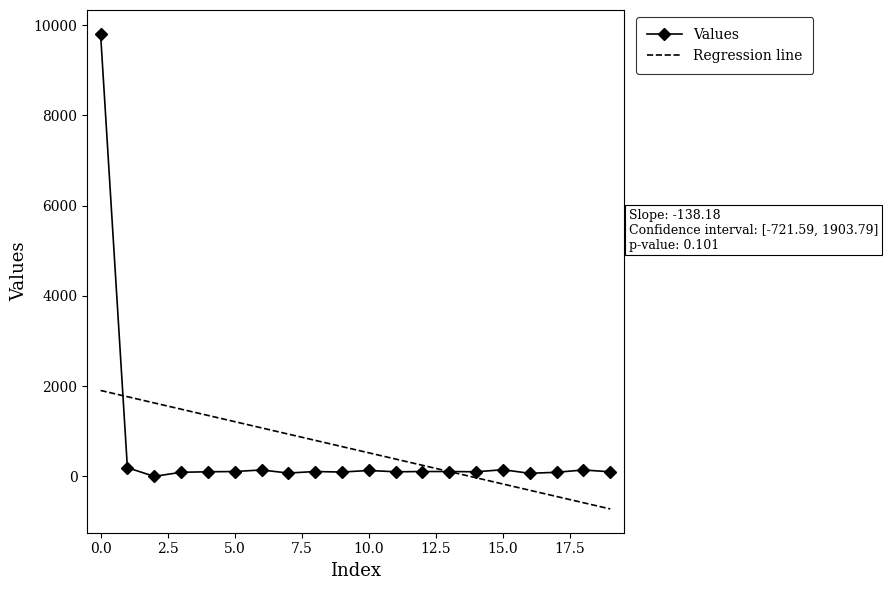

List the series in order of their peak value, highest first.

Values, Regression line